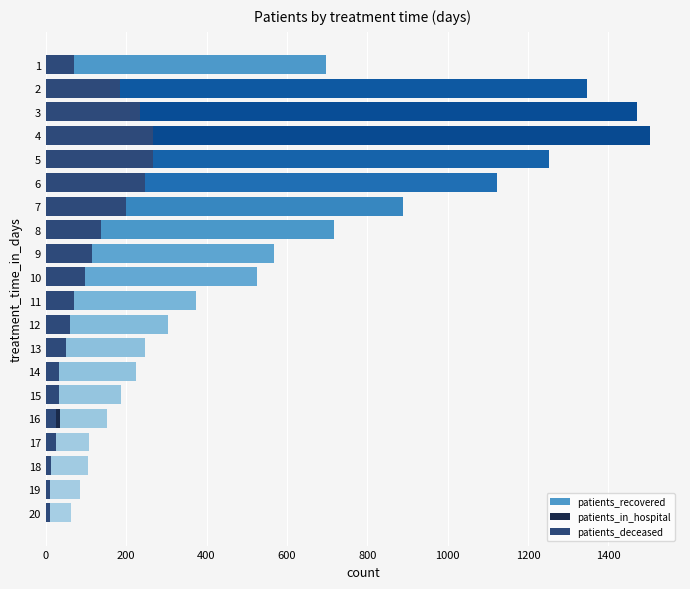

What is the value of the patients_in_hospital bar at the 15th from the left?

18